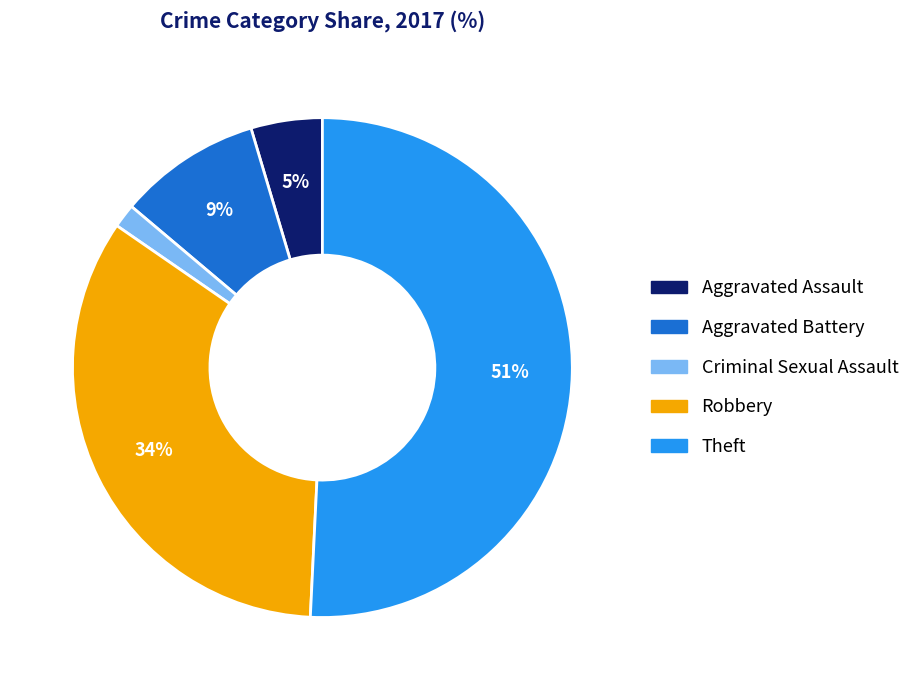

Between Aggravated Assault and Theft, which is larger?

Theft